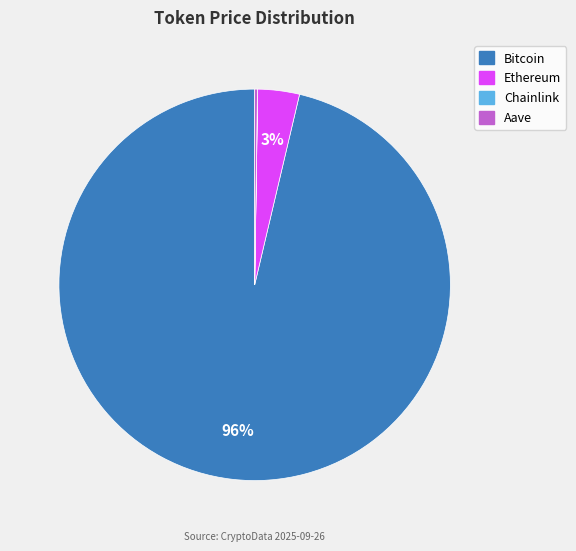

What is the largest slice in the pie chart?

Bitcoin